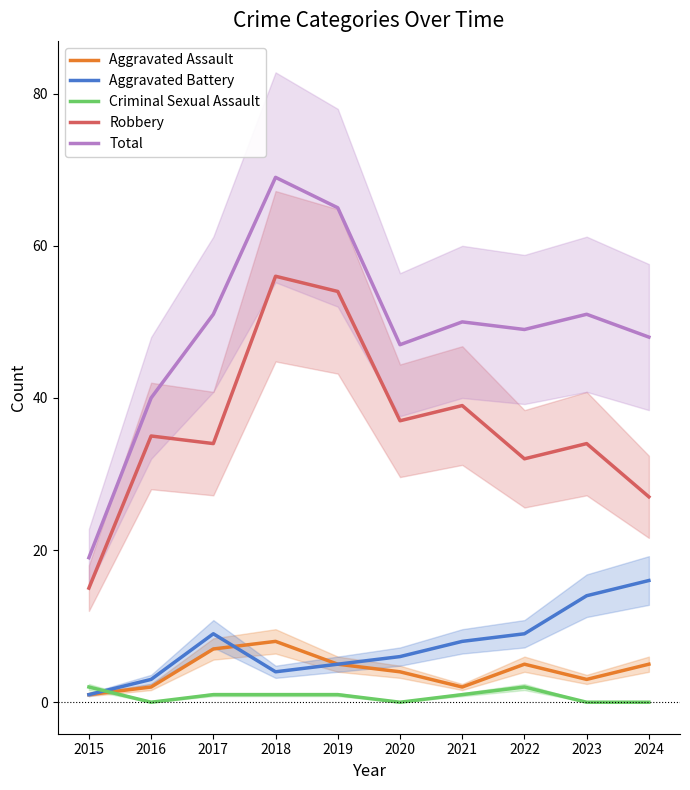

What is the greatest value displayed?

69